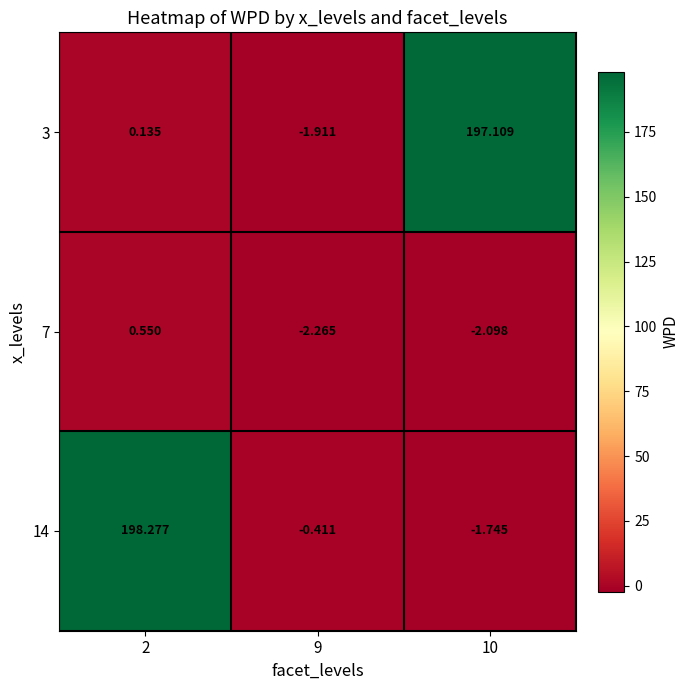

Is the value of 3 at 2 greater than the value of 14 at 10?

Yes